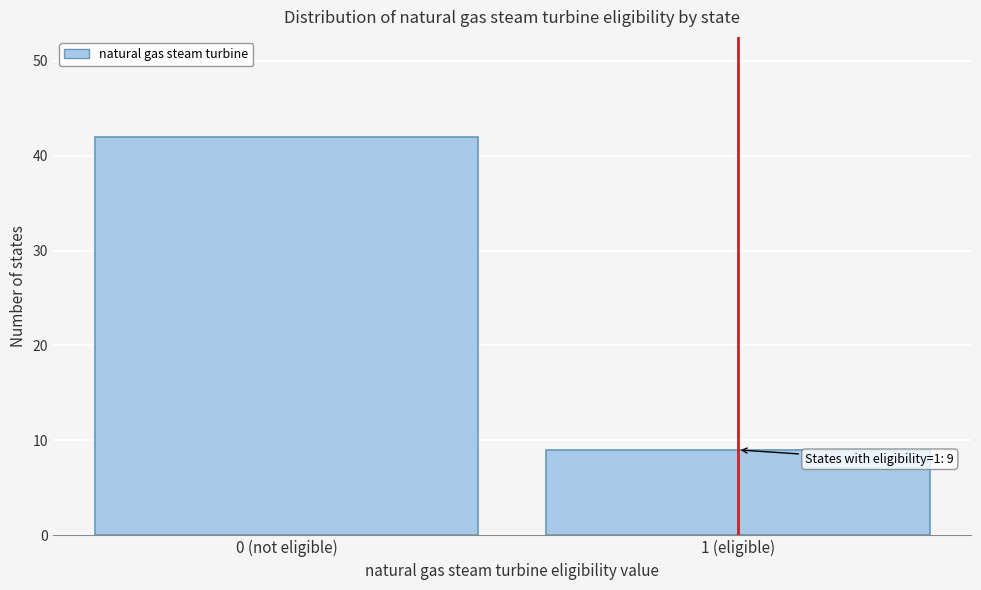

Reading left to right, transcribe all the data shown in this chart.

0 (not eligible)=42	1 (eligible)=9